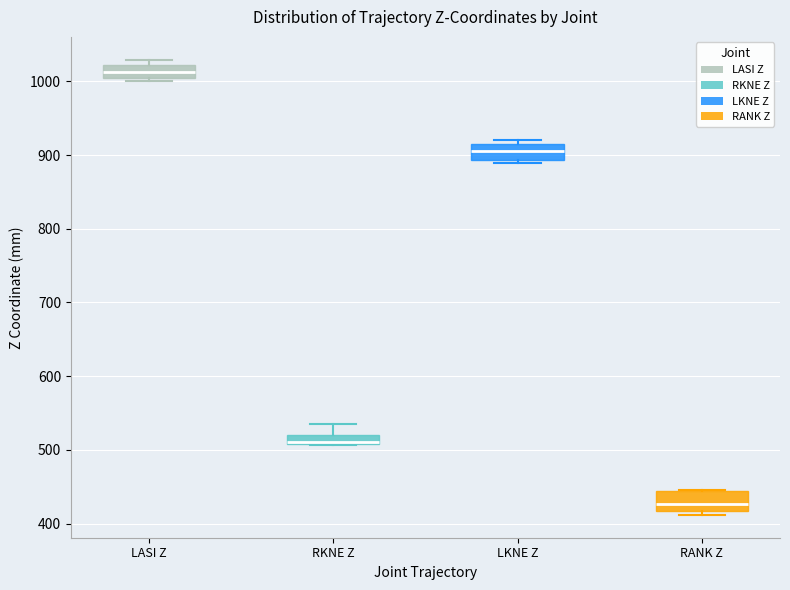

Where is the lower edge of the box for RKNE Z on the y-axis? The values are not printed on the chart, so give them approximately, as read against the axis.

510